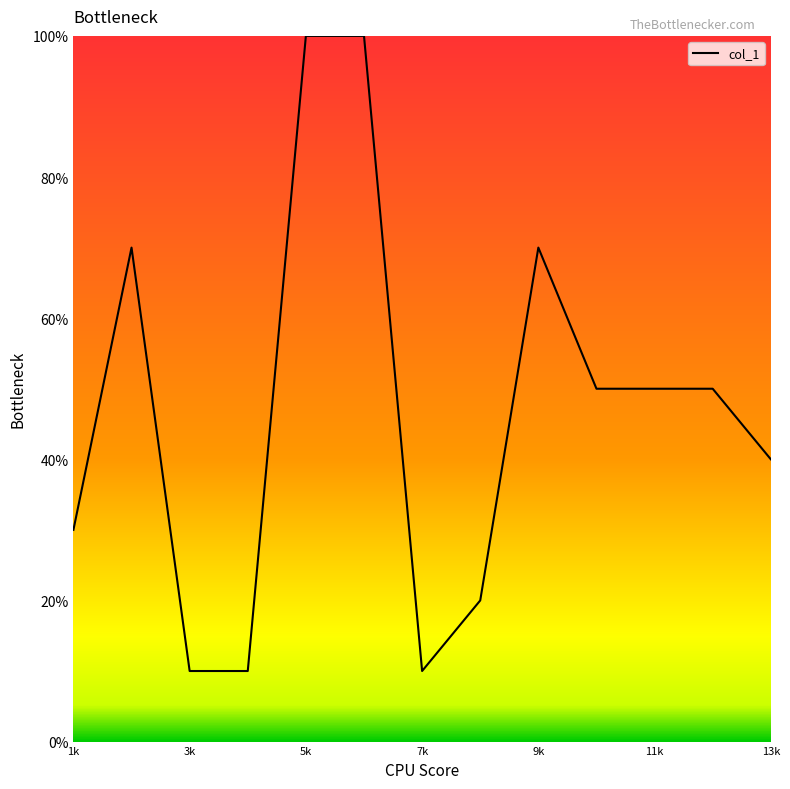

What is the greatest value displayed?

100